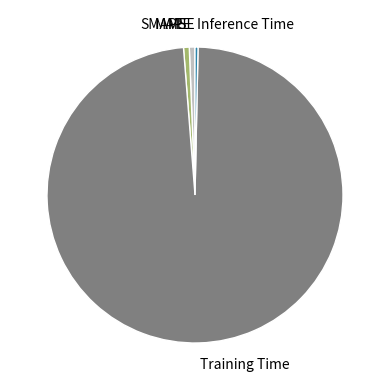

Combined, do SMAPE and Inference Time account for over 50%?

No